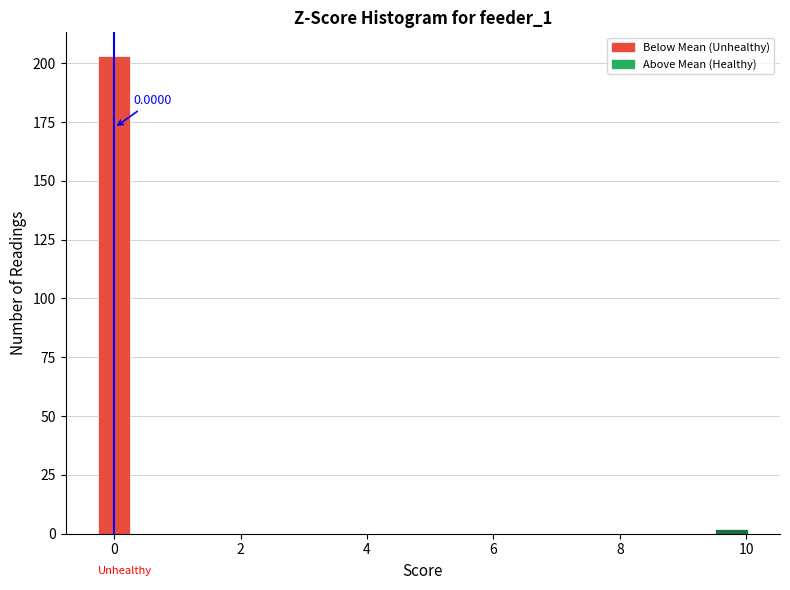

Around what value on the x-axis is the tallest bar? Give the approximate position of its centre, as read against the axis.

0.0